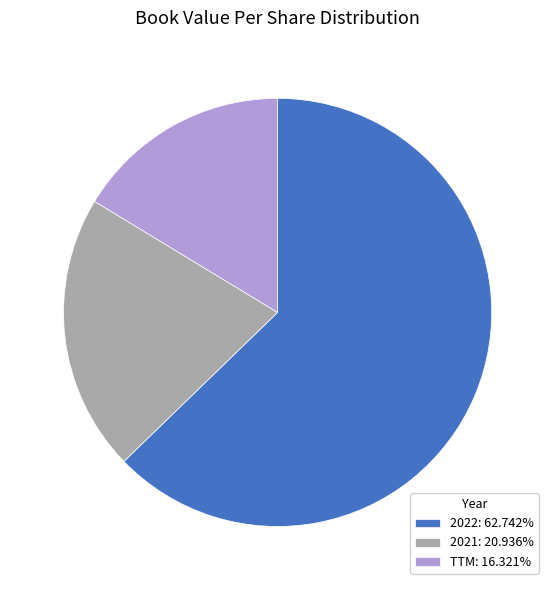

Which category has the smallest portion of the pie?

TTM